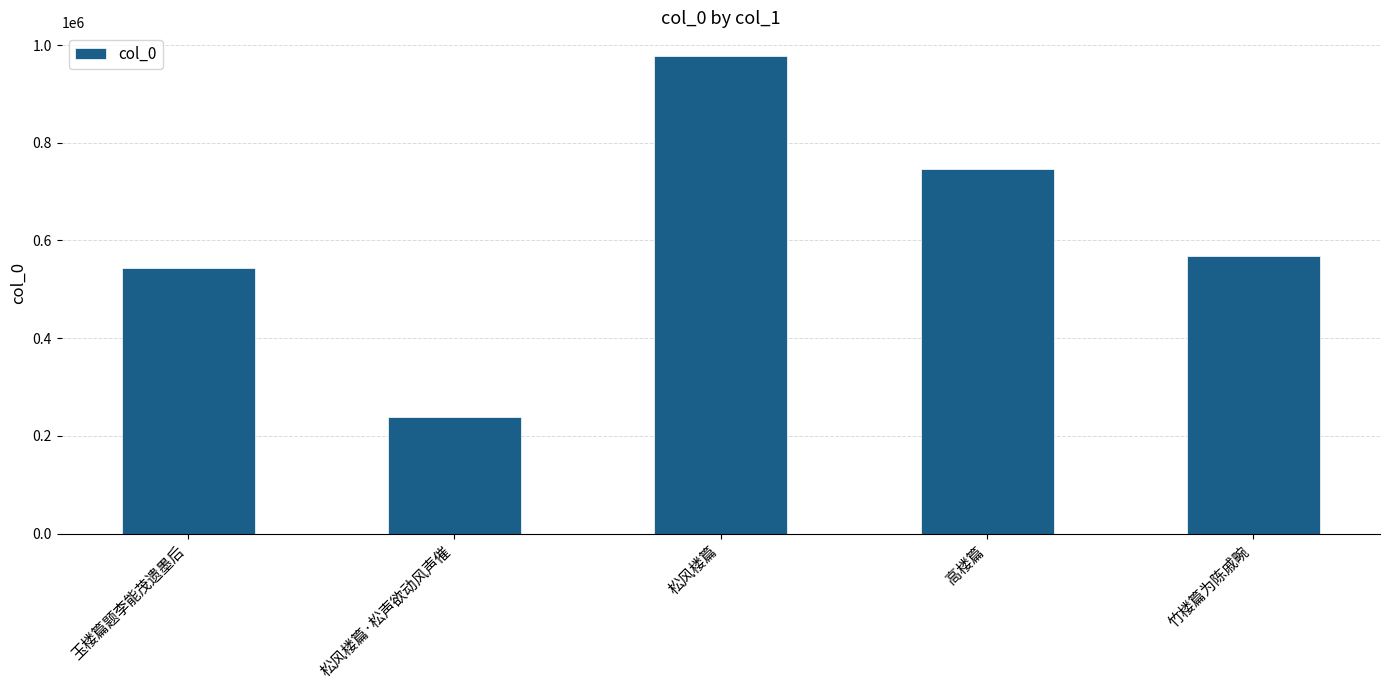

Does the chart contain stacked bars?

No